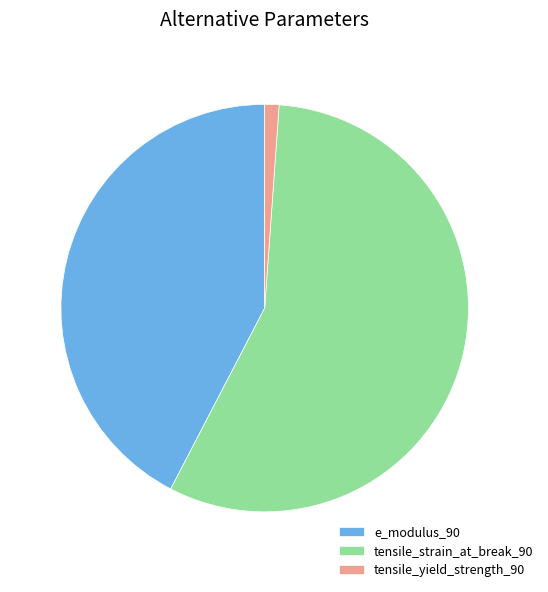

Is it true that tensile_yield_strength_90 is 1% of the pie?

True